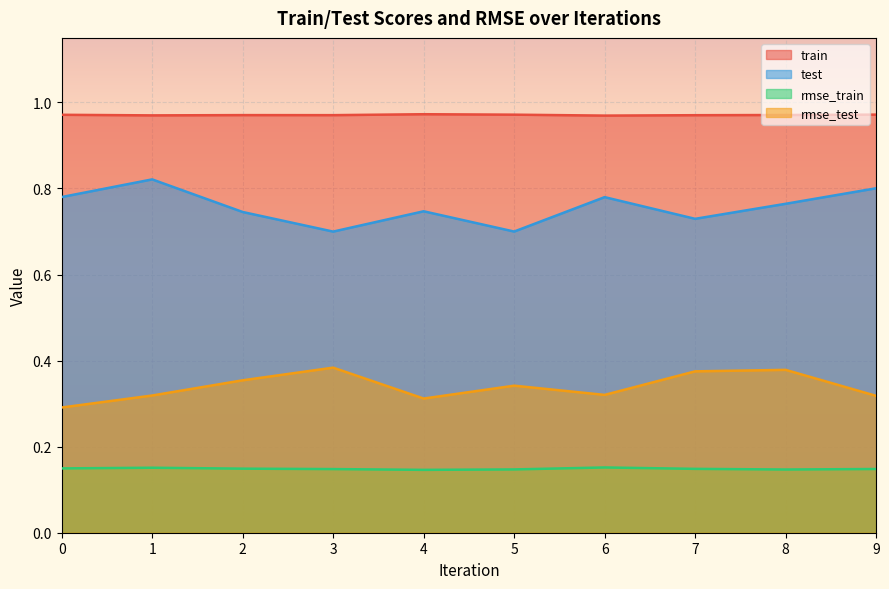

How many interior local peaks does the test series have?

3